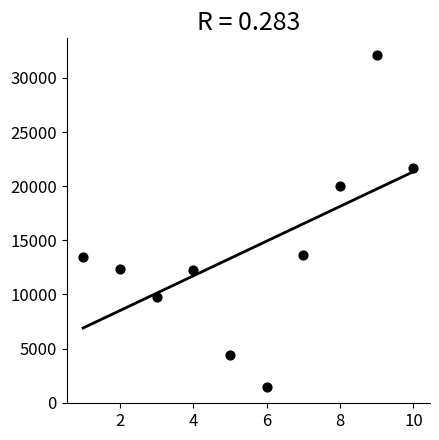

What is the range of X values (max minus min)?

9